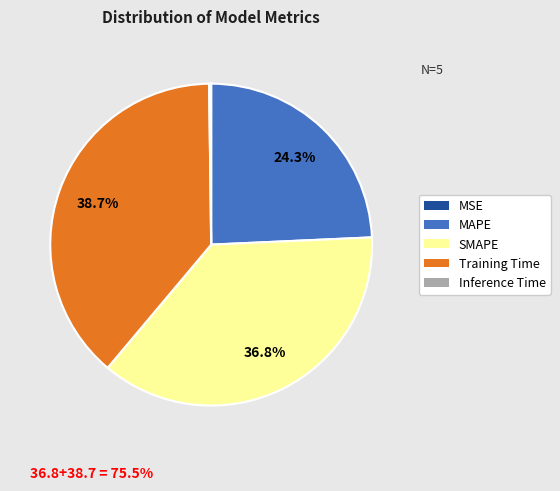

Approximately how many times larger is the value at SMAPE compared to Training Time?

1.0